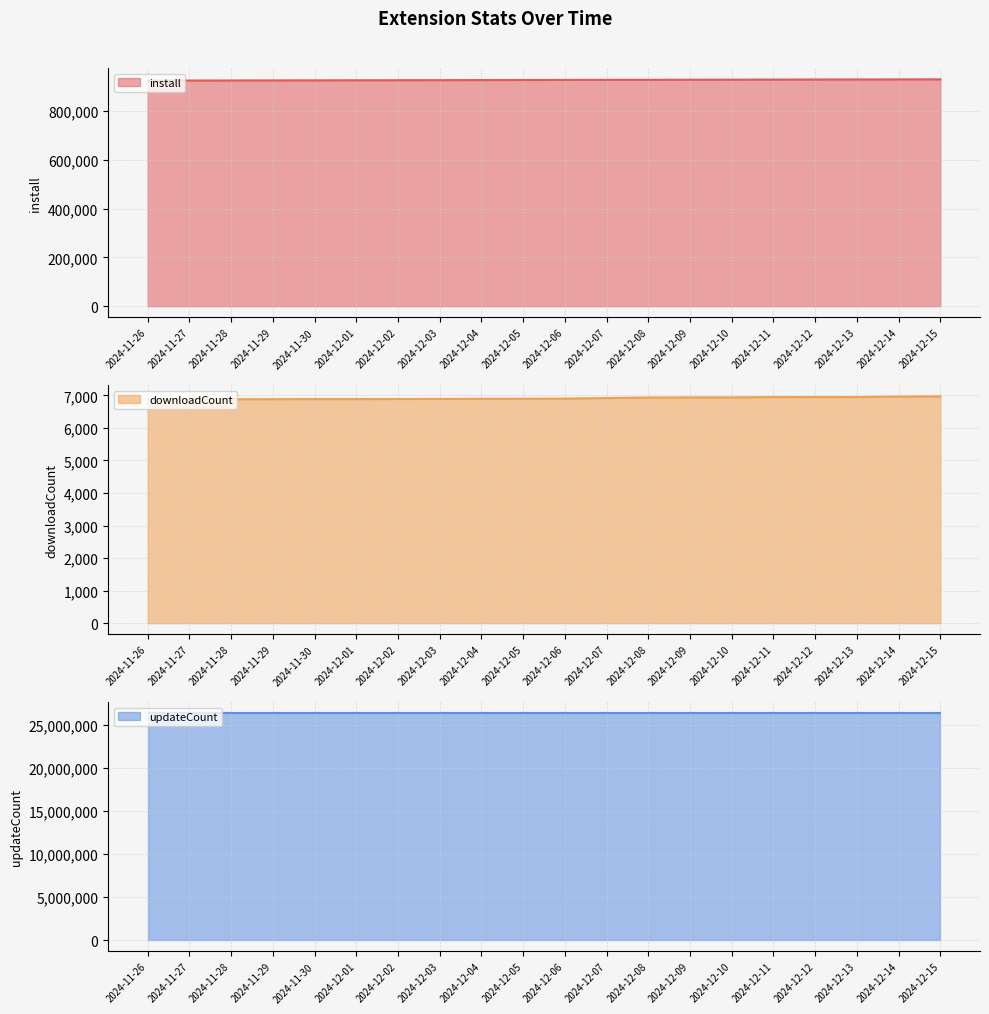

How many lines are shown in the chart?

3